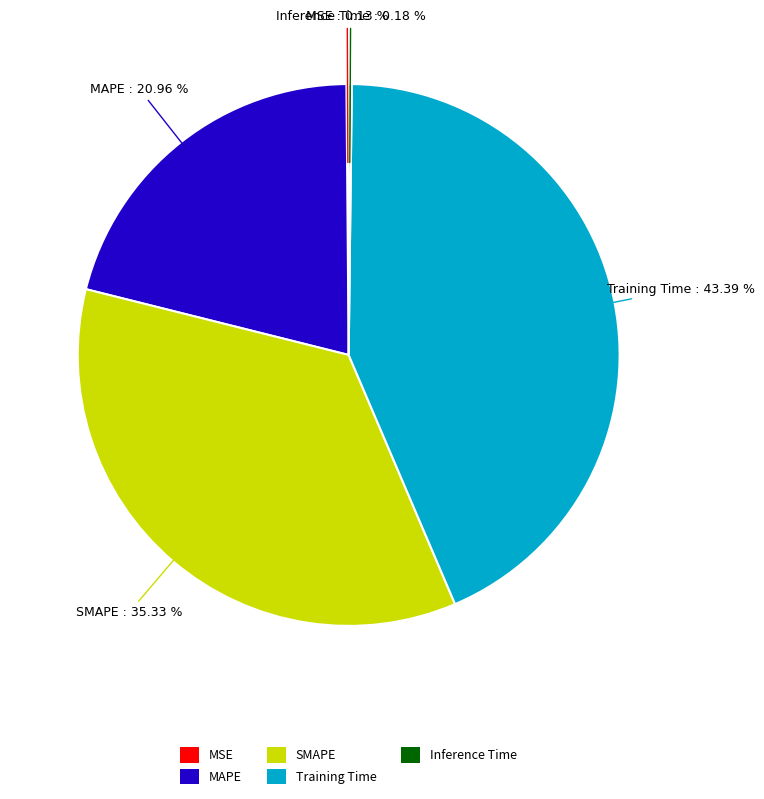

Does MAPE represent more than half of the total?

No